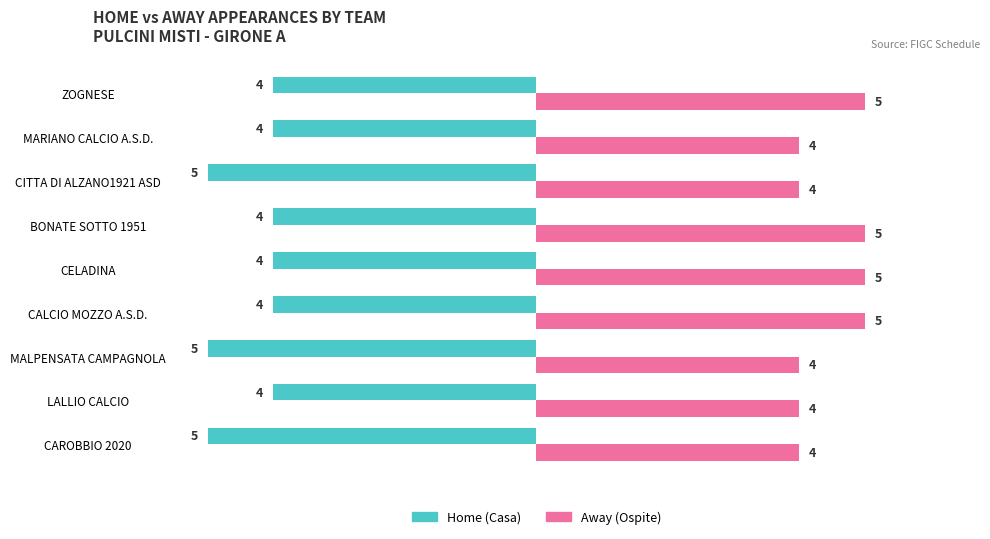

What is the difference between the maximum and minimum values in the Home (Casa) series?

1